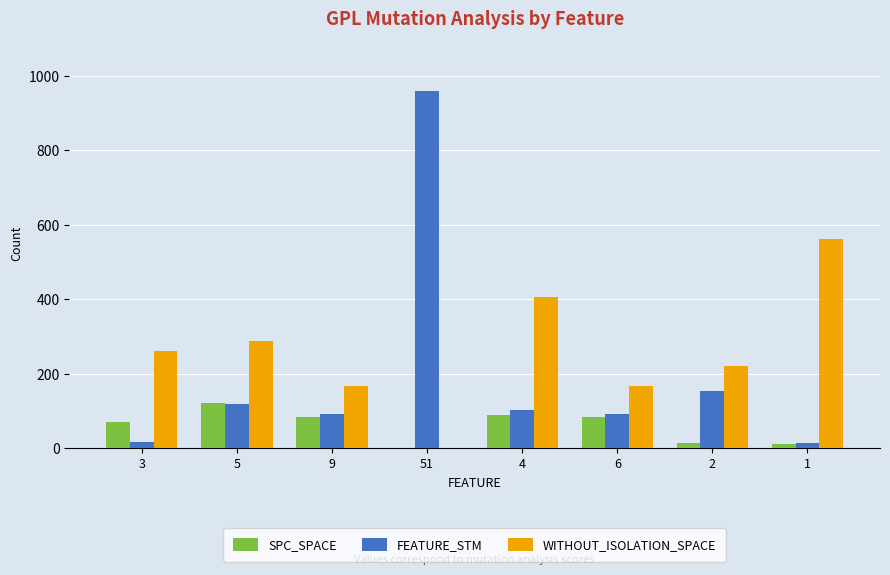

What is the greatest value displayed?

958